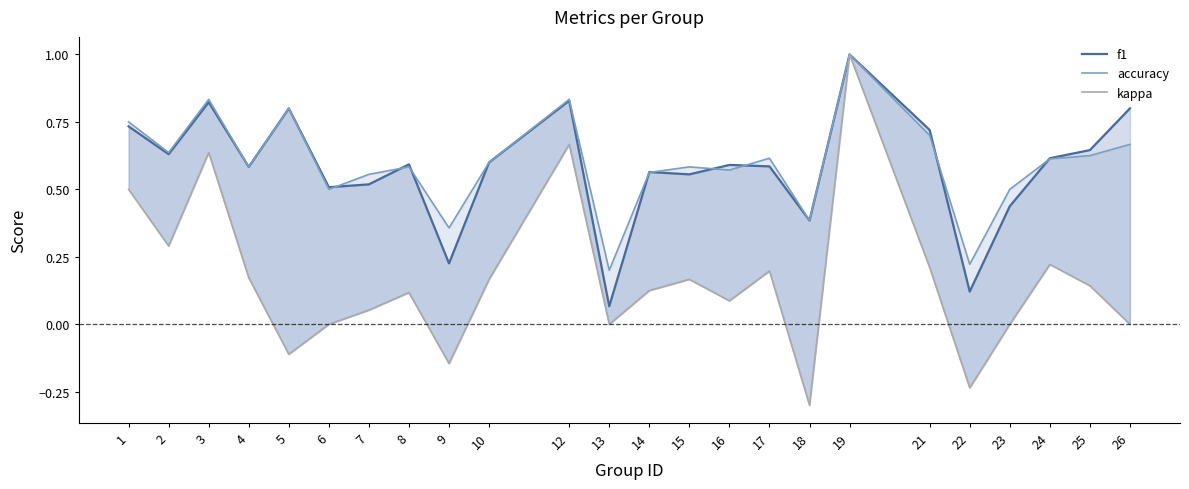

The value of accuracy at 24 is 0.6. True or false?

True